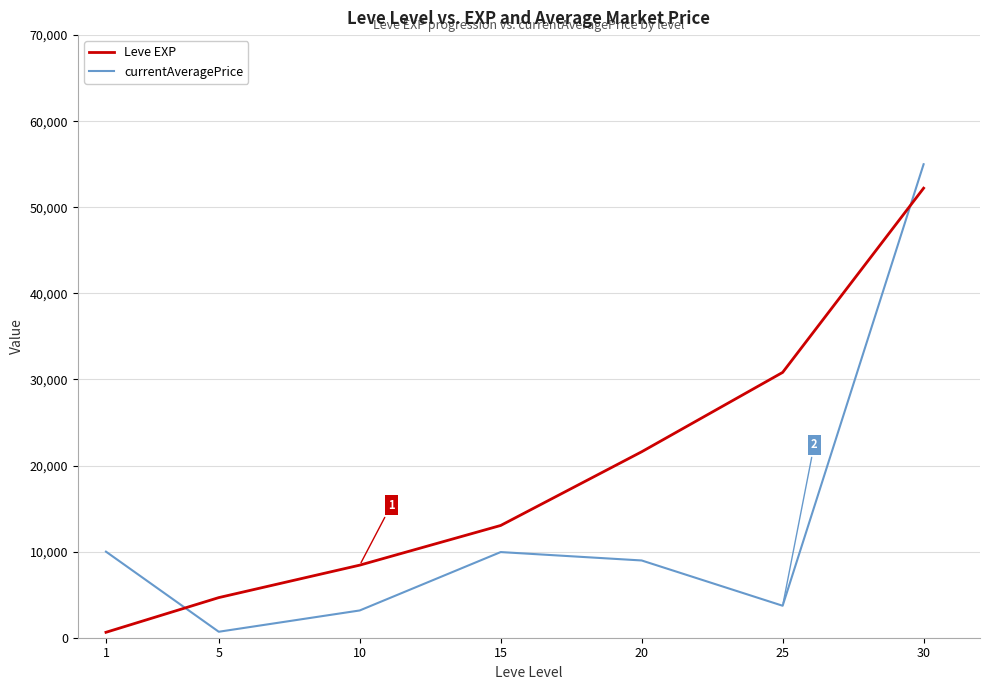

At how many categories does at least one series exceed 3886?

7